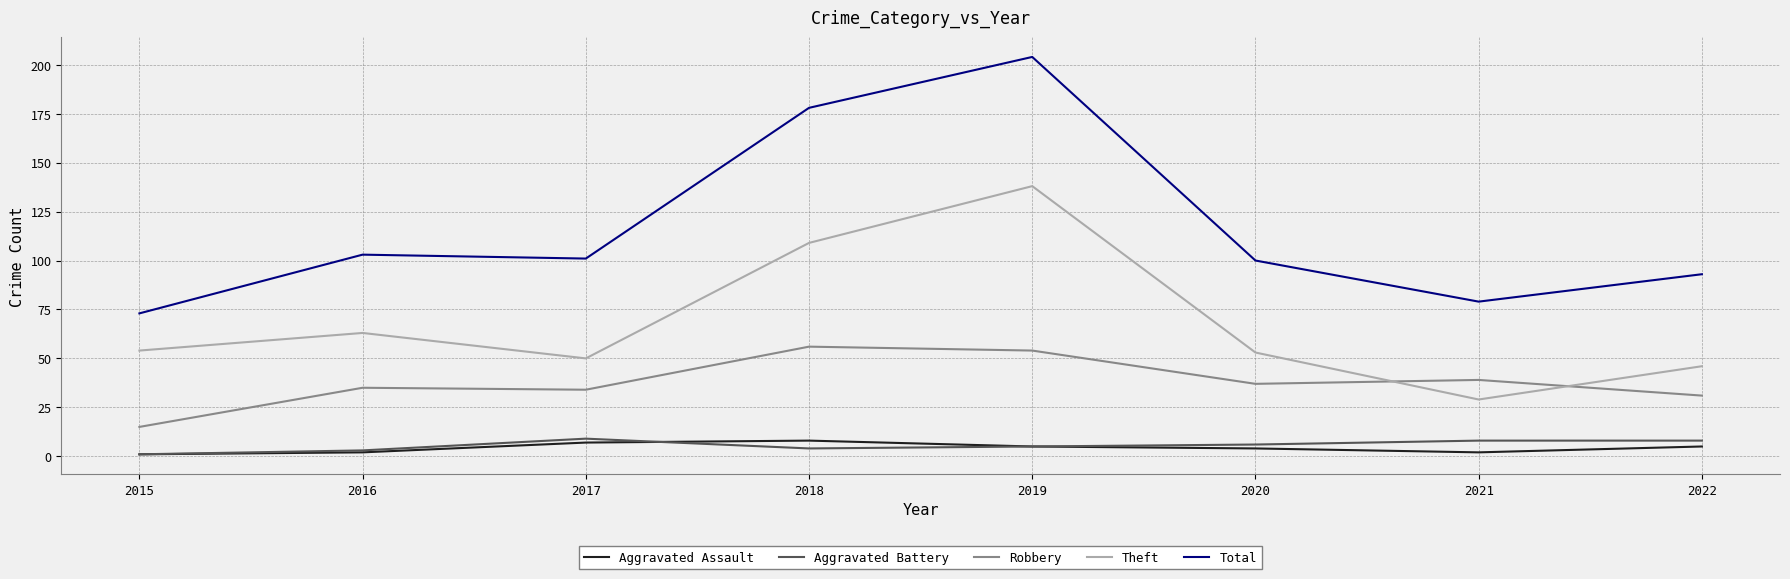

How many Aggravated Battery values are between 4 and 8?

5